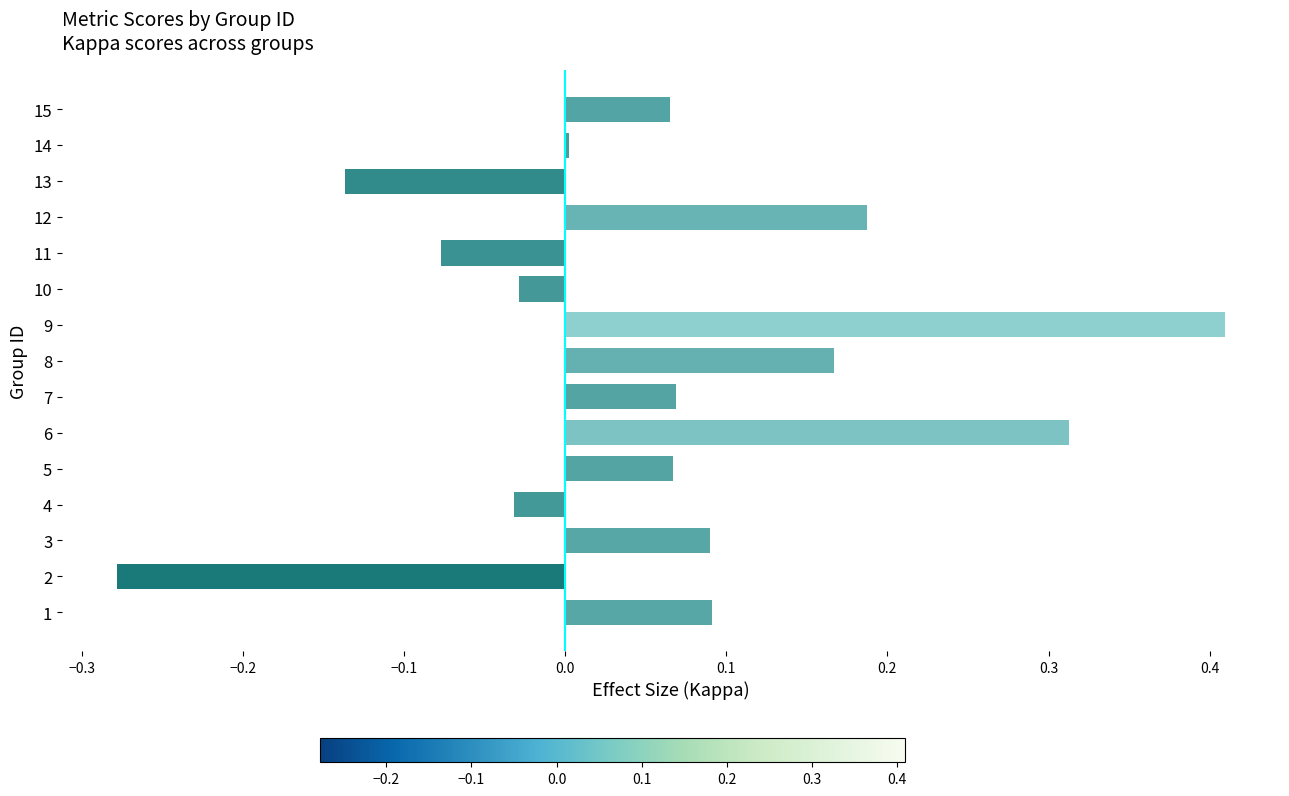

What is the difference between the second highest and minimum values?

0.6